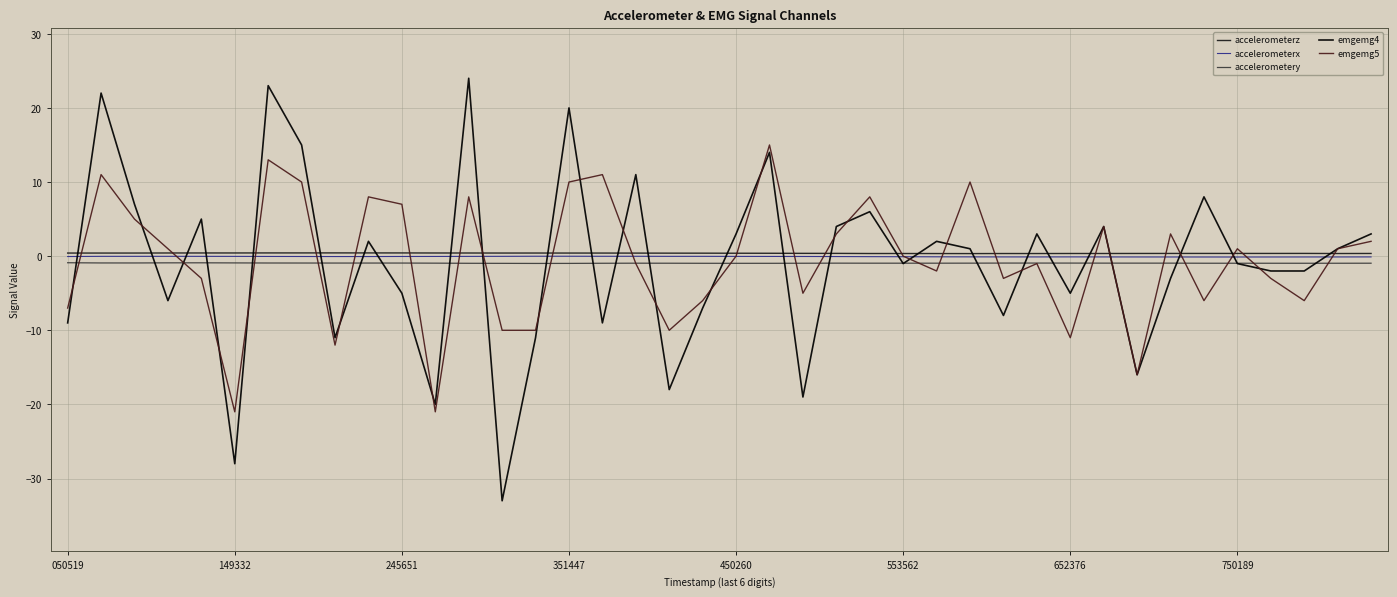

Which series has the widest spread of values?

emgemg4